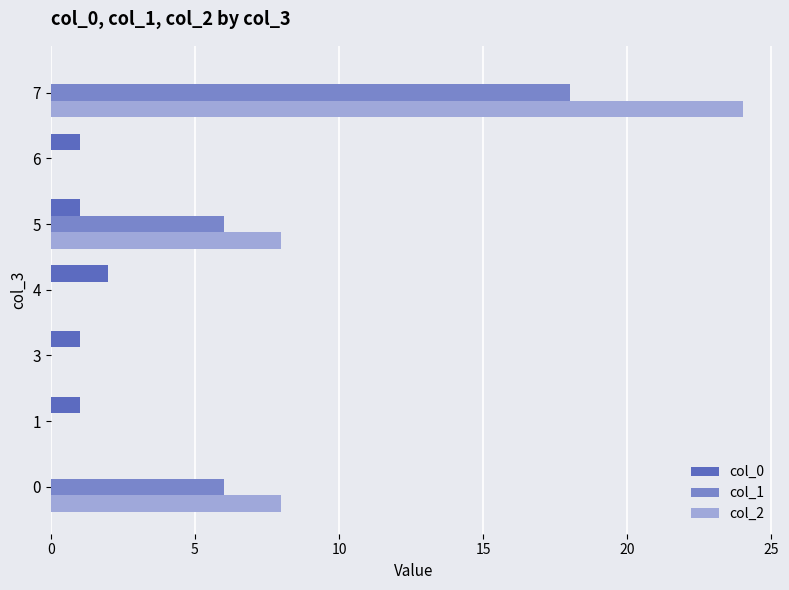

Which series has the widest spread of values?

col_2